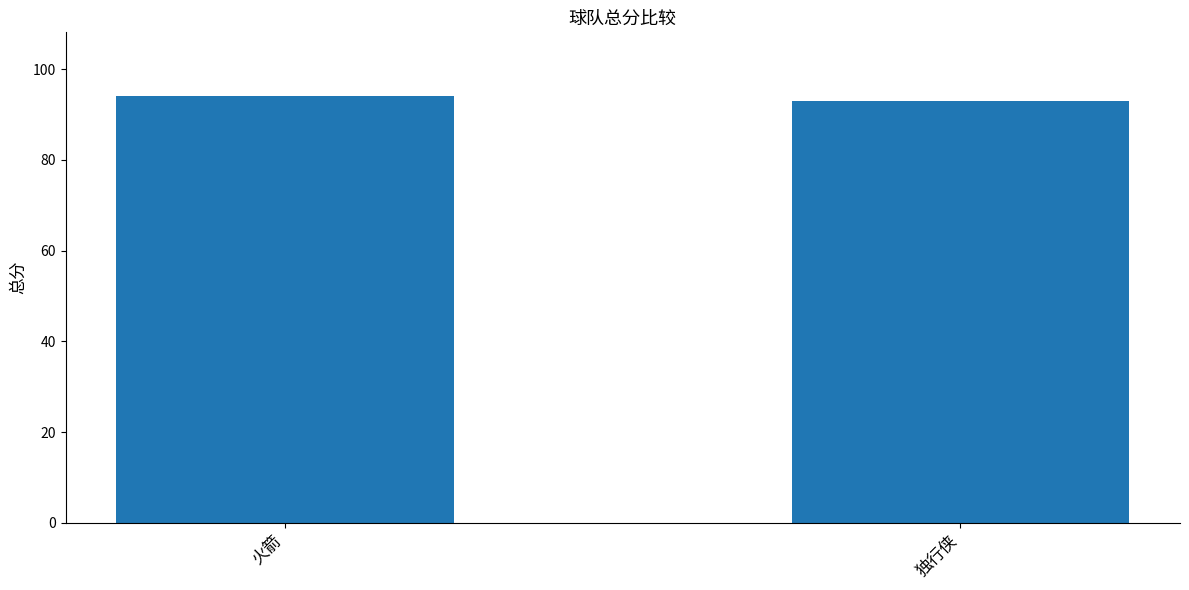

Reading right to left, list all the values displayed in this chart.

93	94